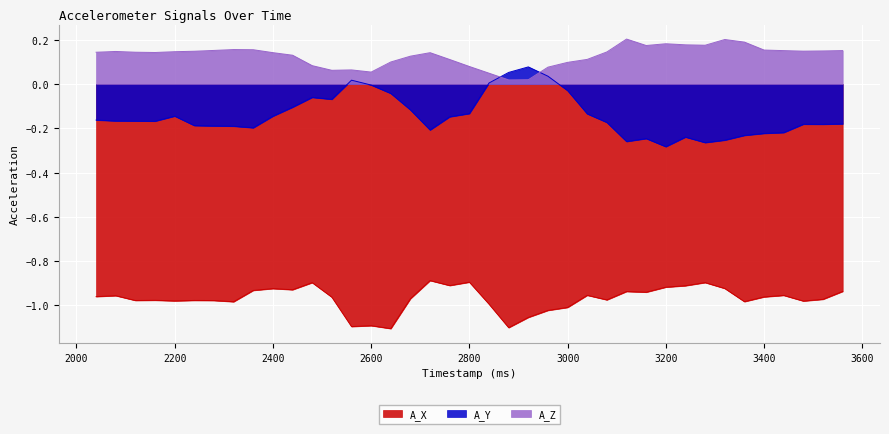

The A_Y series shows 0.0 at 2920.0. True or false?

False